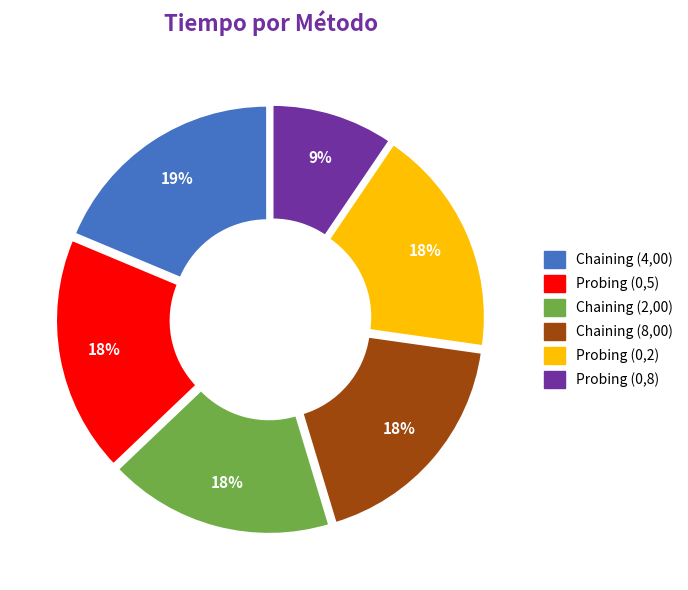

What is the smallest slice in the pie chart?

Probing (0,8)